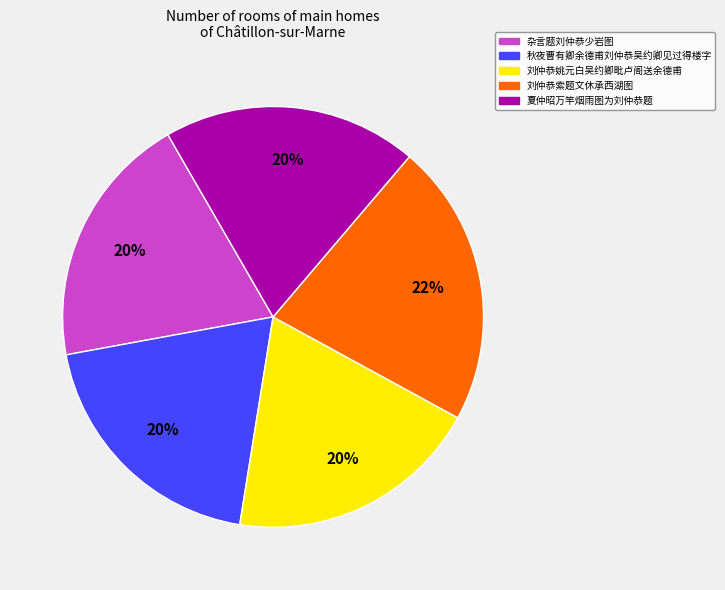

Does 杂言题刘仲恭少岩图 account for over 50% of the chart?

No